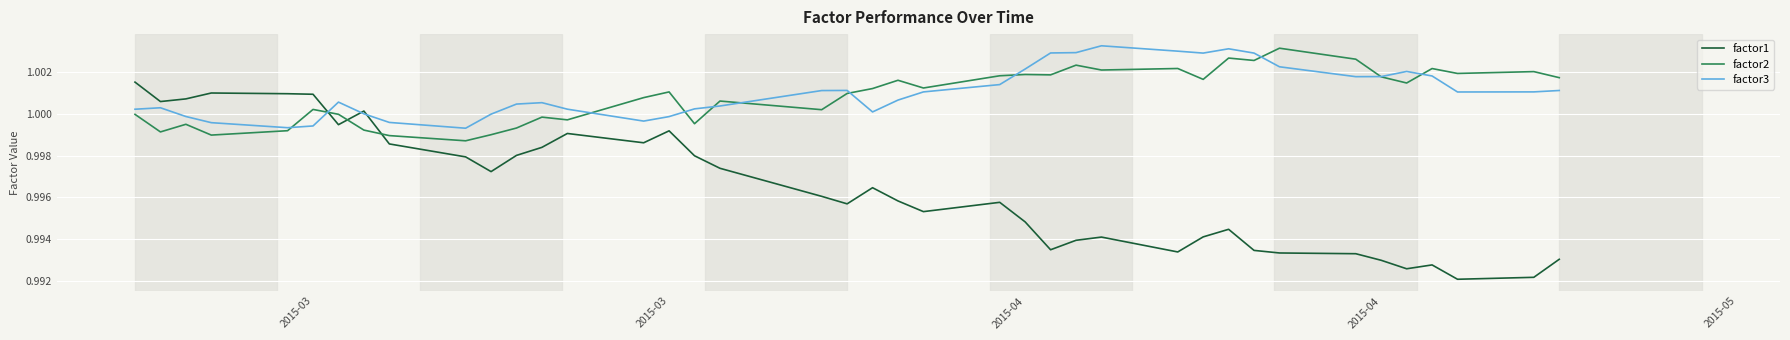

Is this an area chart (filled region under the line)?

No